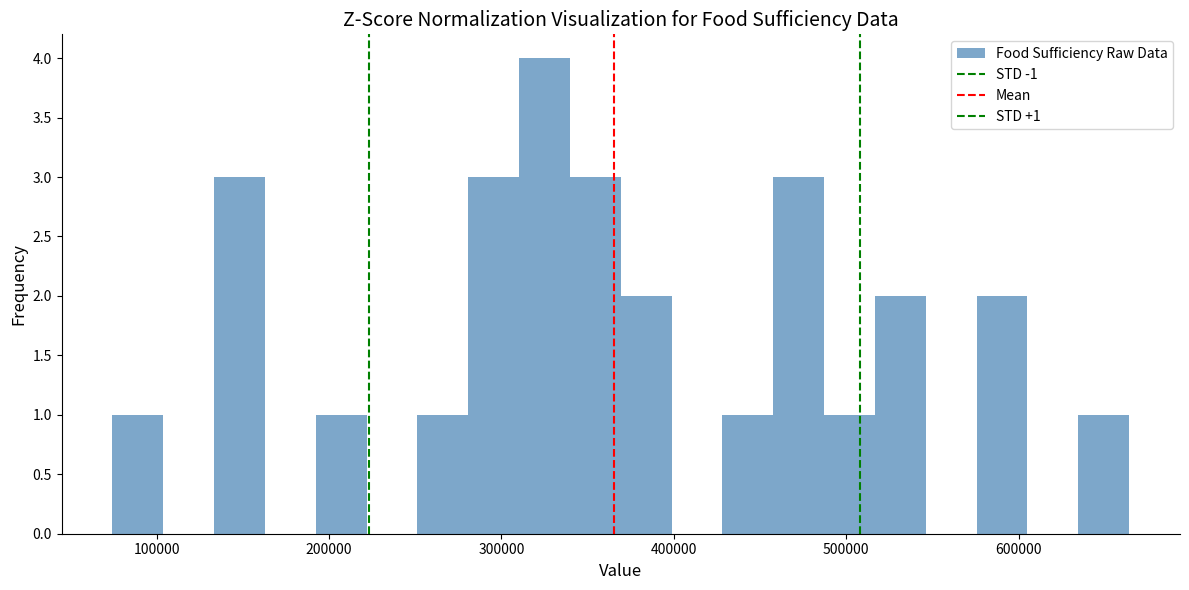

Read against the x-axis, roughly where is the centre of the tallest bar?

330000